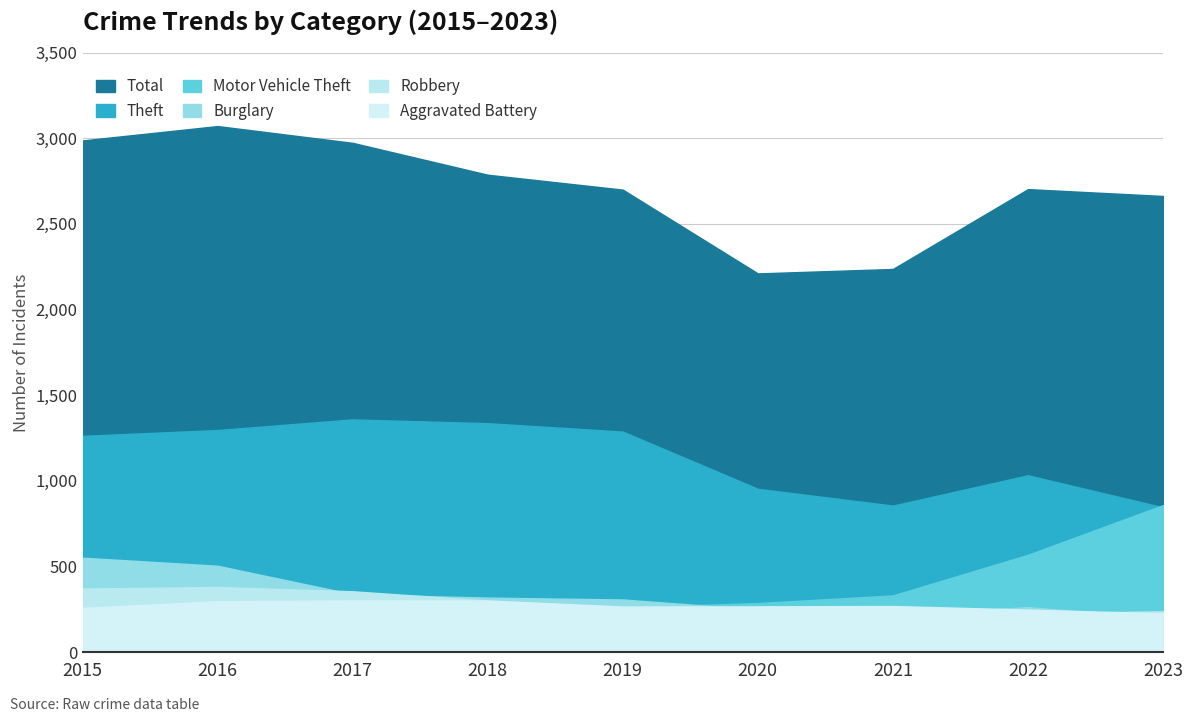

What is the difference between the maximum and minimum values in the Robbery series?

207